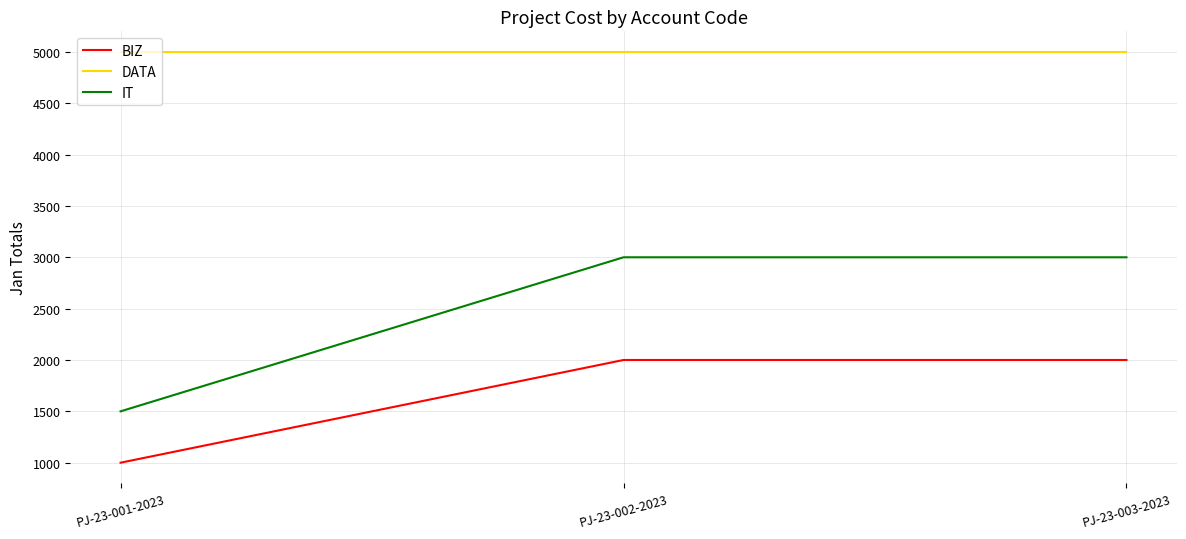

Is this an area chart (filled region under the line)?

No